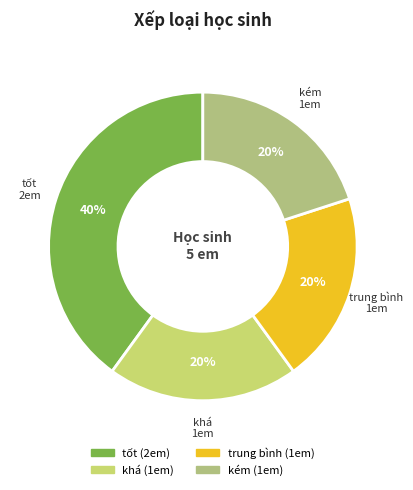

Which slice is the largest?

tốt